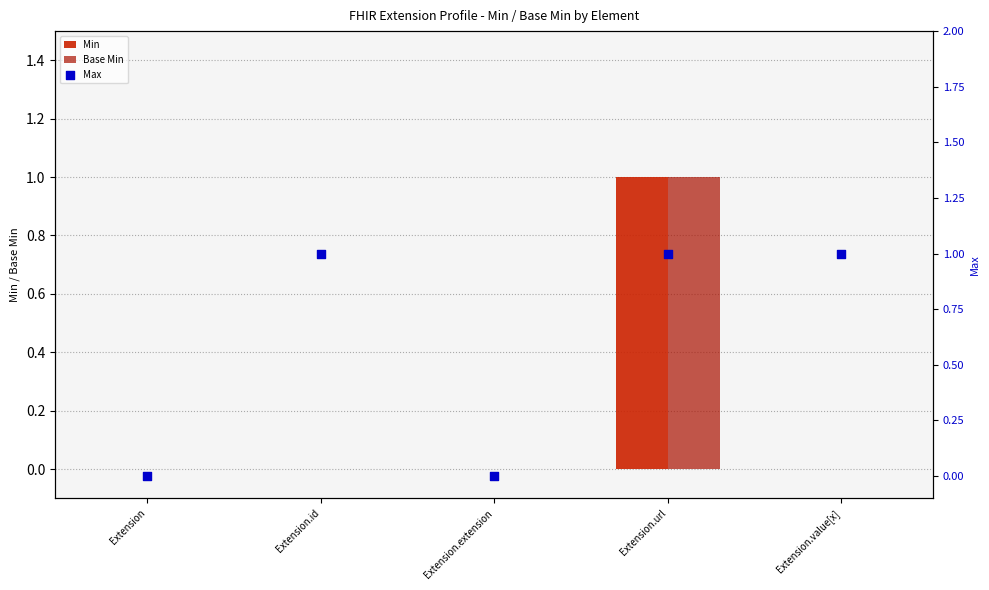

Which series reaches the minimum Y coordinate?

Min